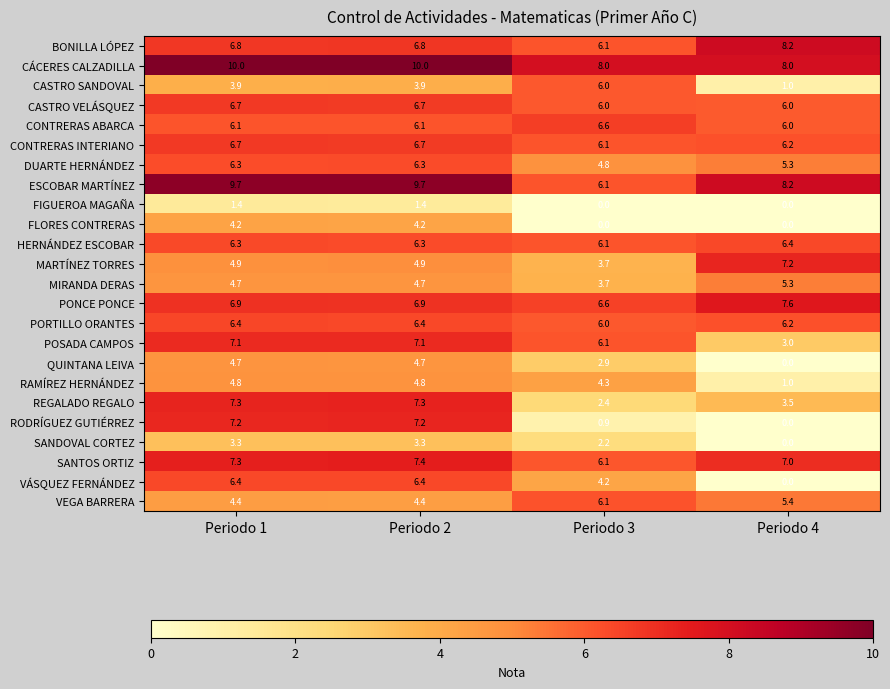

What is the total value across all series at Periodo 3?

111.0